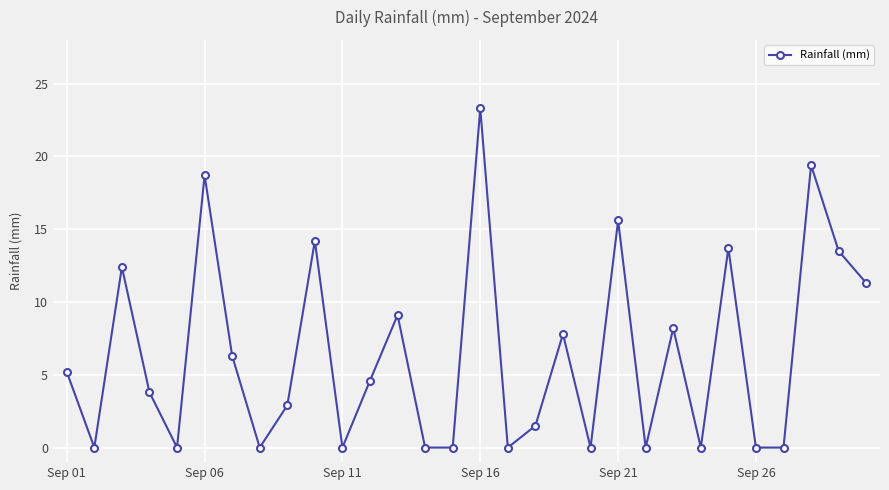

True or false: there are more than 2 points higher than both neighbors.

True